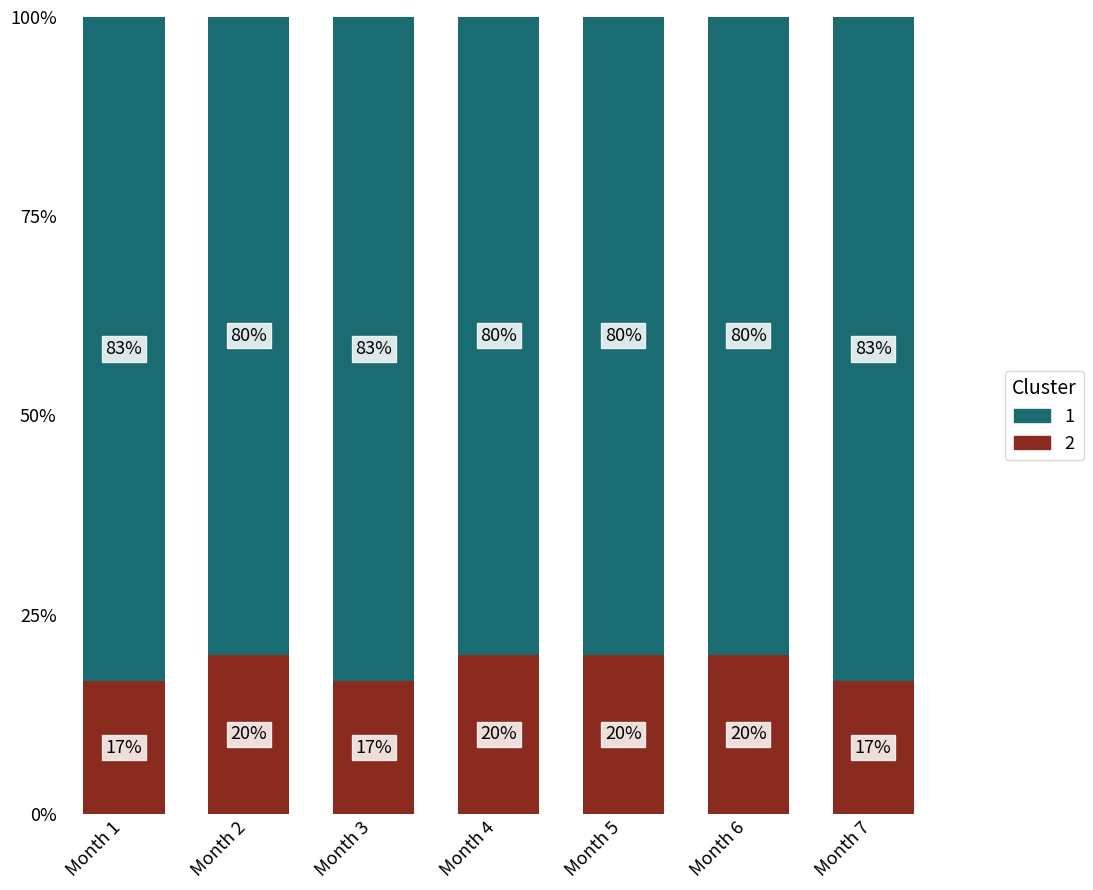

Is it true that 2 equals 20.0 at Month 5?

True